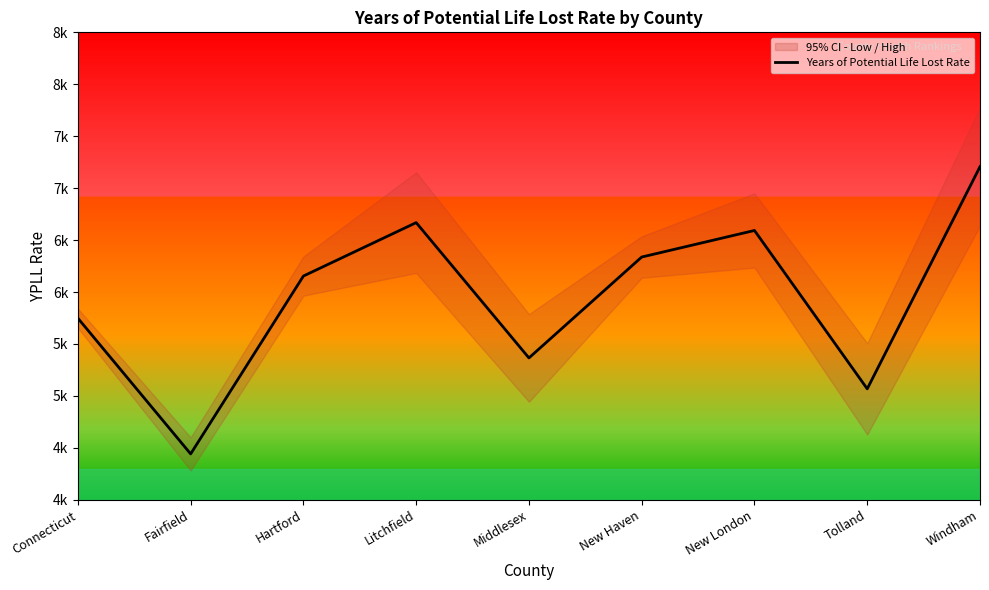

True or false: there are more than 0 points higher than both neighbors.

True